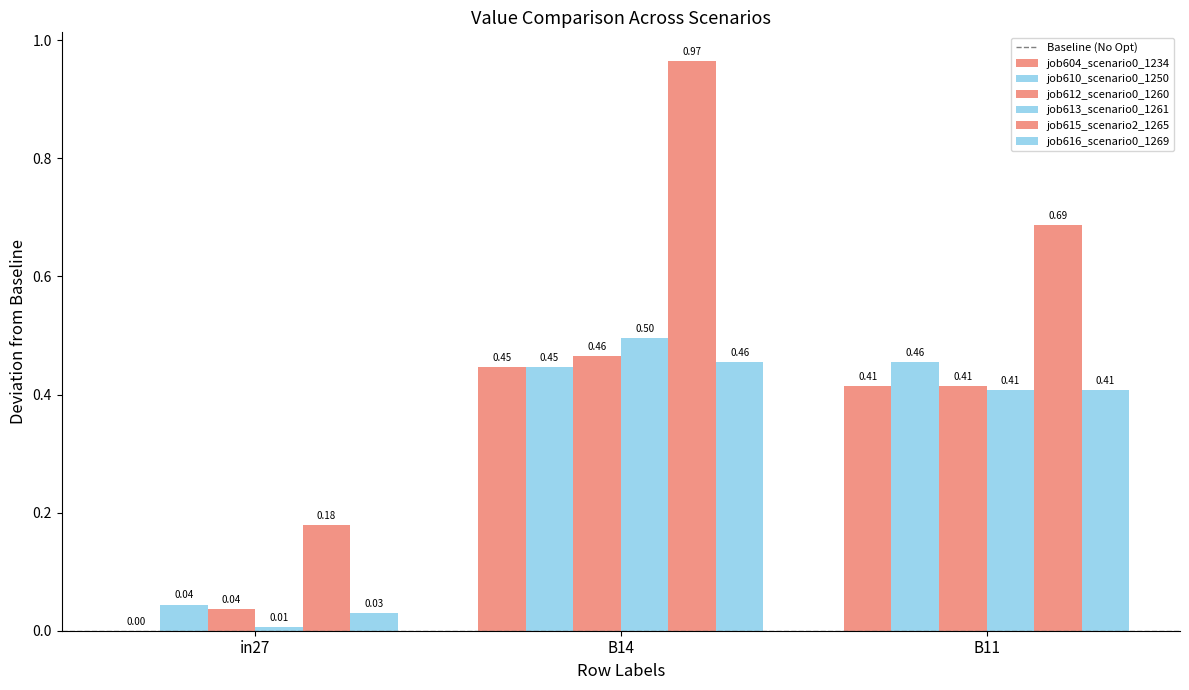

Reading right to left, transcribe all the data shown in this chart.

job604_scenario0_1234: B11=0.4	B14=0.4	in27=0.0
job610_scenario0_1250: B11=0.5	B14=0.4	in27=0.0
job612_scenario0_1260: B11=0.4	B14=0.5	in27=0.0
job613_scenario0_1261: B11=0.4	B14=0.5	in27=0.0
job615_scenario2_1265: B11=0.7	B14=1.0	in27=0.2
job616_scenario0_1269: B11=0.4	B14=0.5	in27=0.0